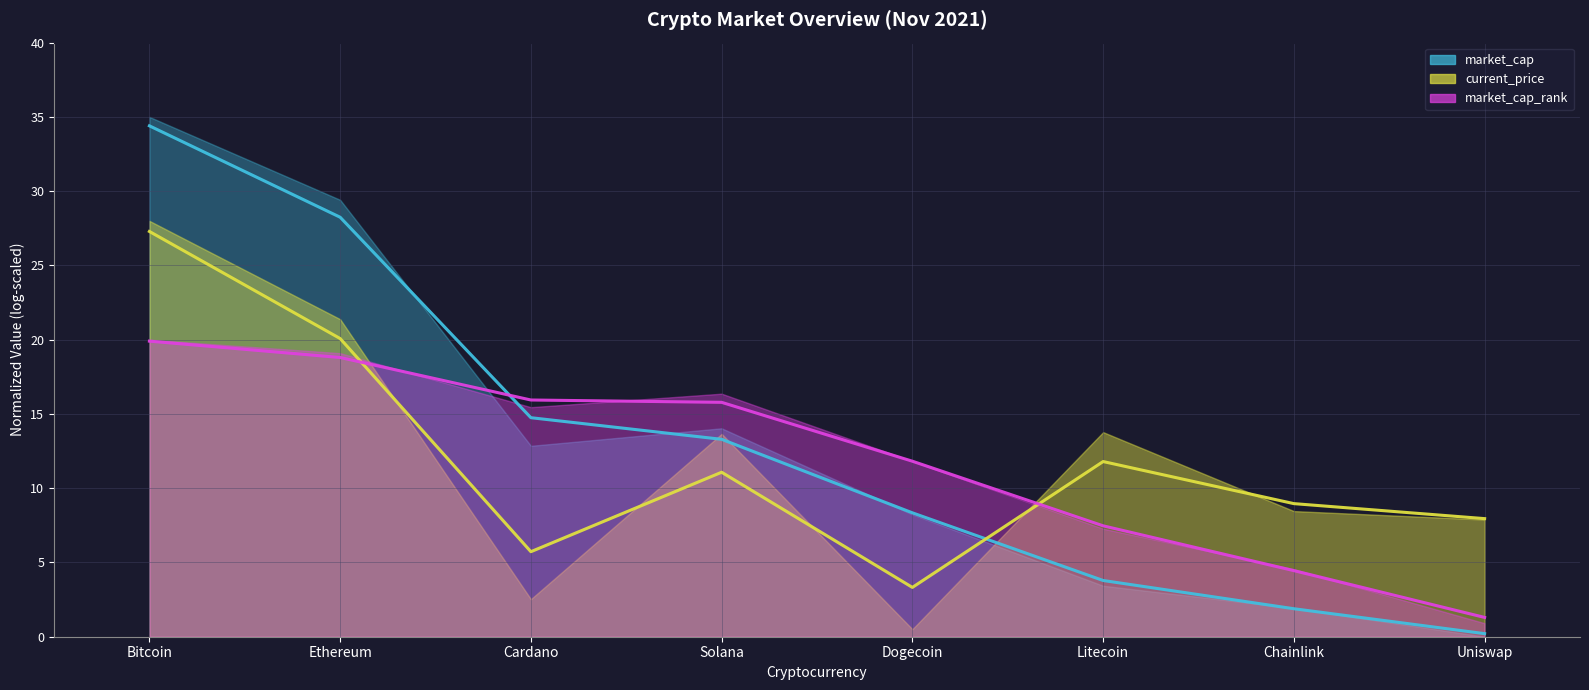

The current_price_line series shows 3.3 at Dogecoin. True or false?

True